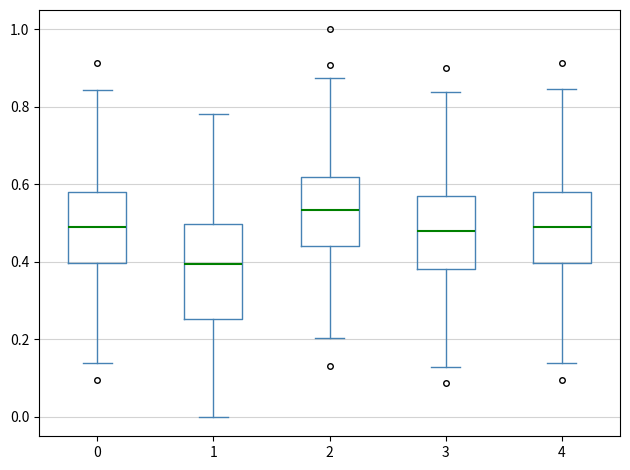

Reading left to right, transcribe this box plot: for each box, give where its median line is, the range the box spans, and where its two whiskers end, as read against the y-axis. The values are not printed on the chart, so give them approximately, as read against the axis.

0: median 0.50, box 0.40 to 0.58, whiskers 0.14 to 0.84
1: median 0.40, box 0.26 to 0.50, whiskers 0.00 to 0.78
2: median 0.54, box 0.44 to 0.62, whiskers 0.20 to 0.88
3: median 0.48, box 0.38 to 0.58, whiskers 0.12 to 0.84
4: median 0.50, box 0.40 to 0.58, whiskers 0.14 to 0.84